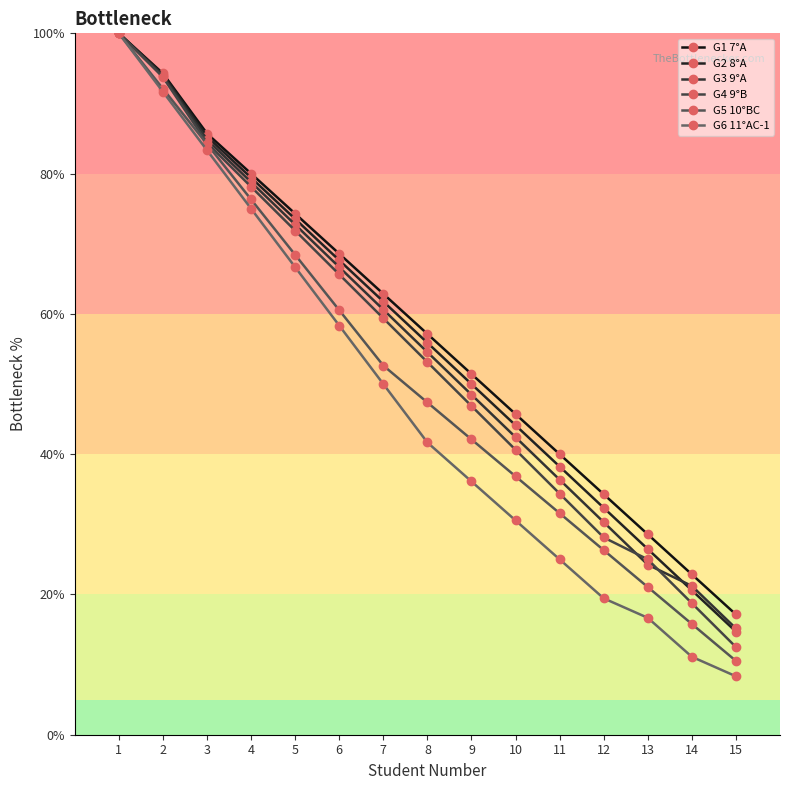

What is the value of the G4 9°B point at the 14th from the left?

18.8